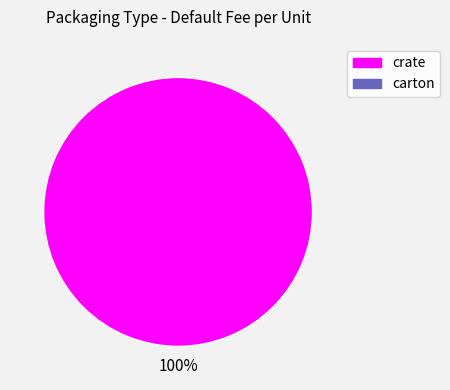

Does any single category account for the majority?

Yes